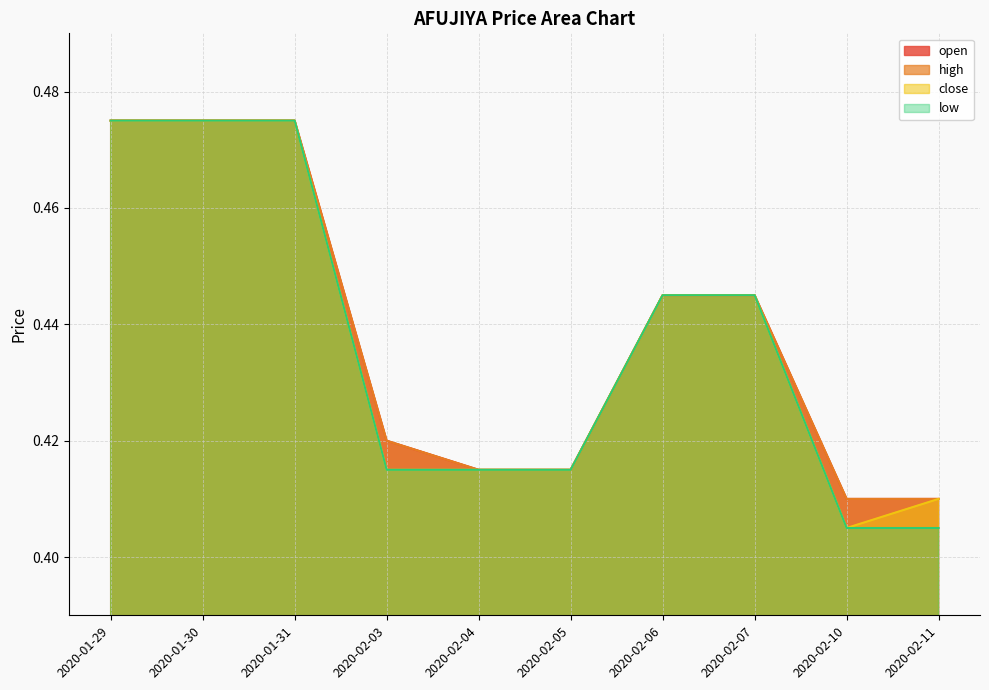

Which category has the highest value in the close series?

2020-01-29